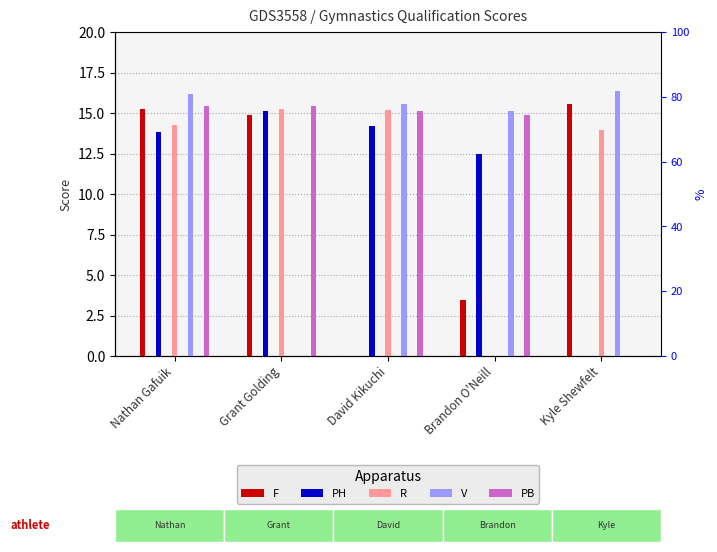

The PB series shows 26.2 at Grant Golding. True or false?

False